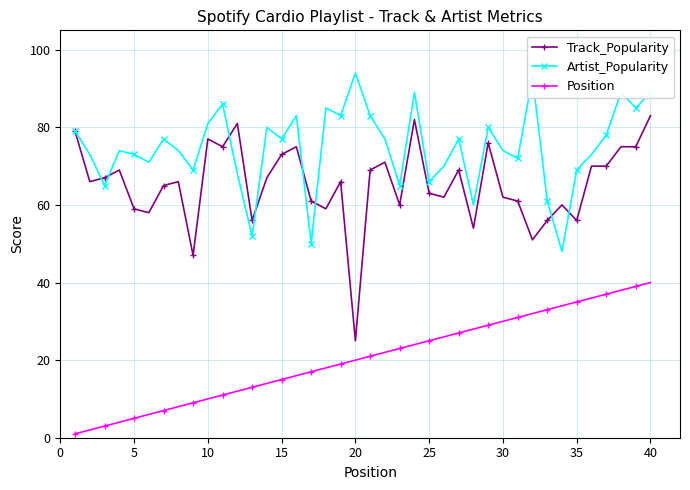

List the series in order of their overall mean, lowest first.

Position, Track_Popularity, Artist_Popularity